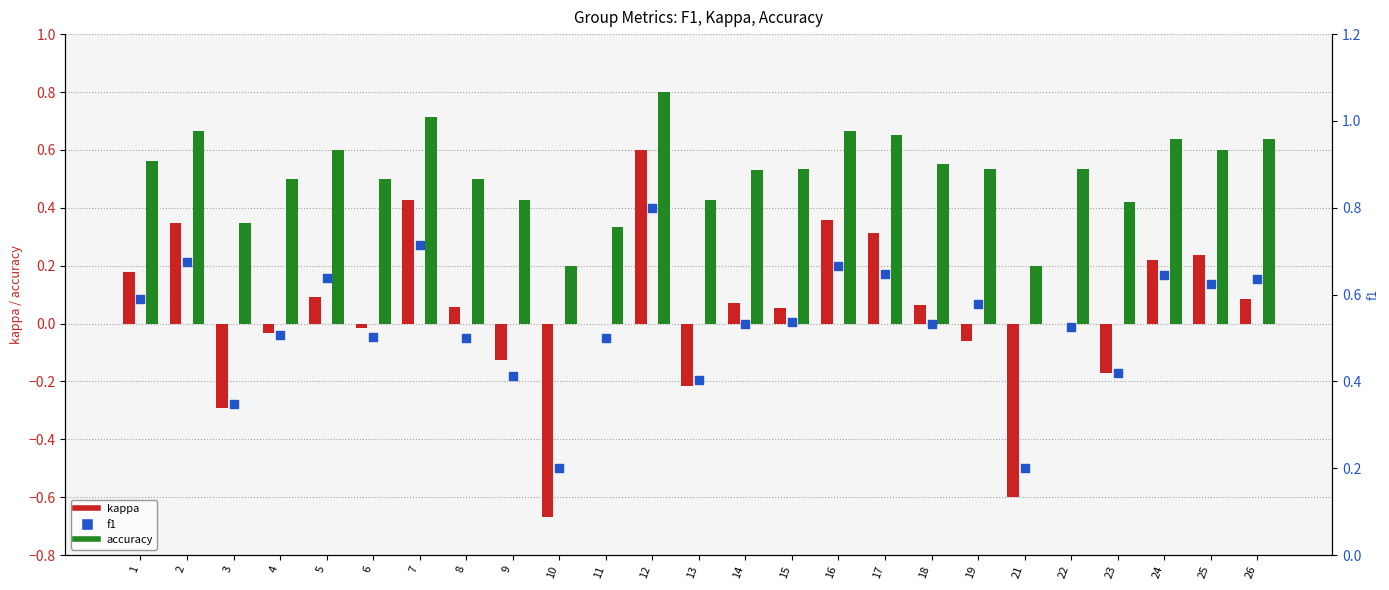

What is the total value across all series at 4?

1.0